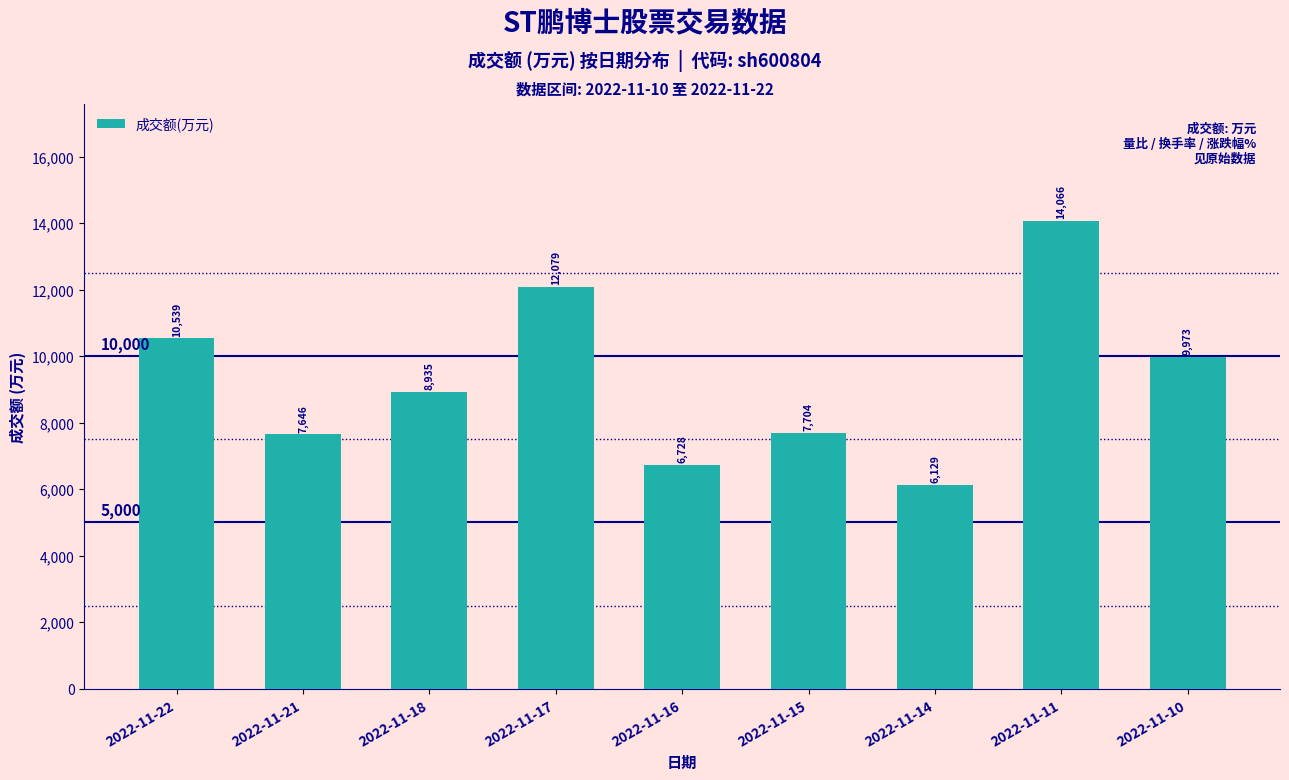

Approximately how many times larger is the value at 2022-11-21 compared to 2022-11-11?

0.5